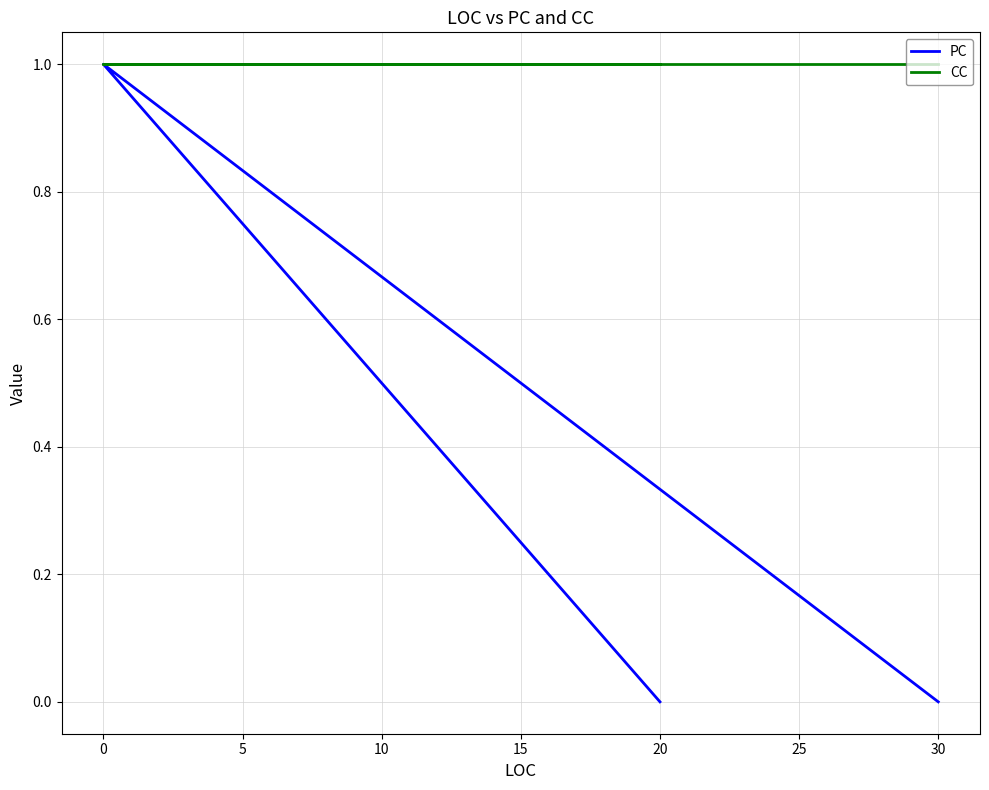

The value of CC at 20 is 1. True or false?

True